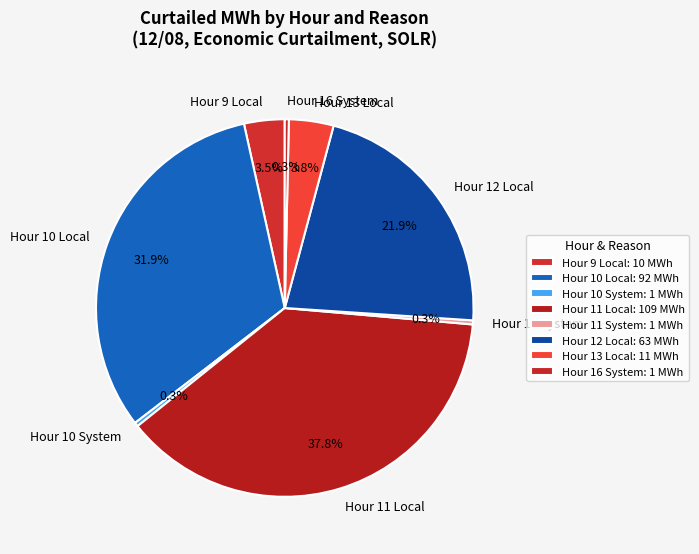

Count the number of slices in the pie.

8